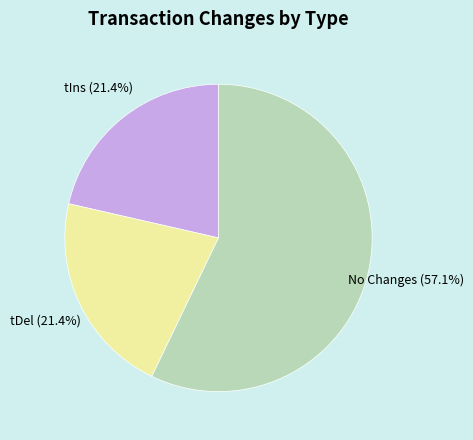

How many segments does this pie chart have?

3